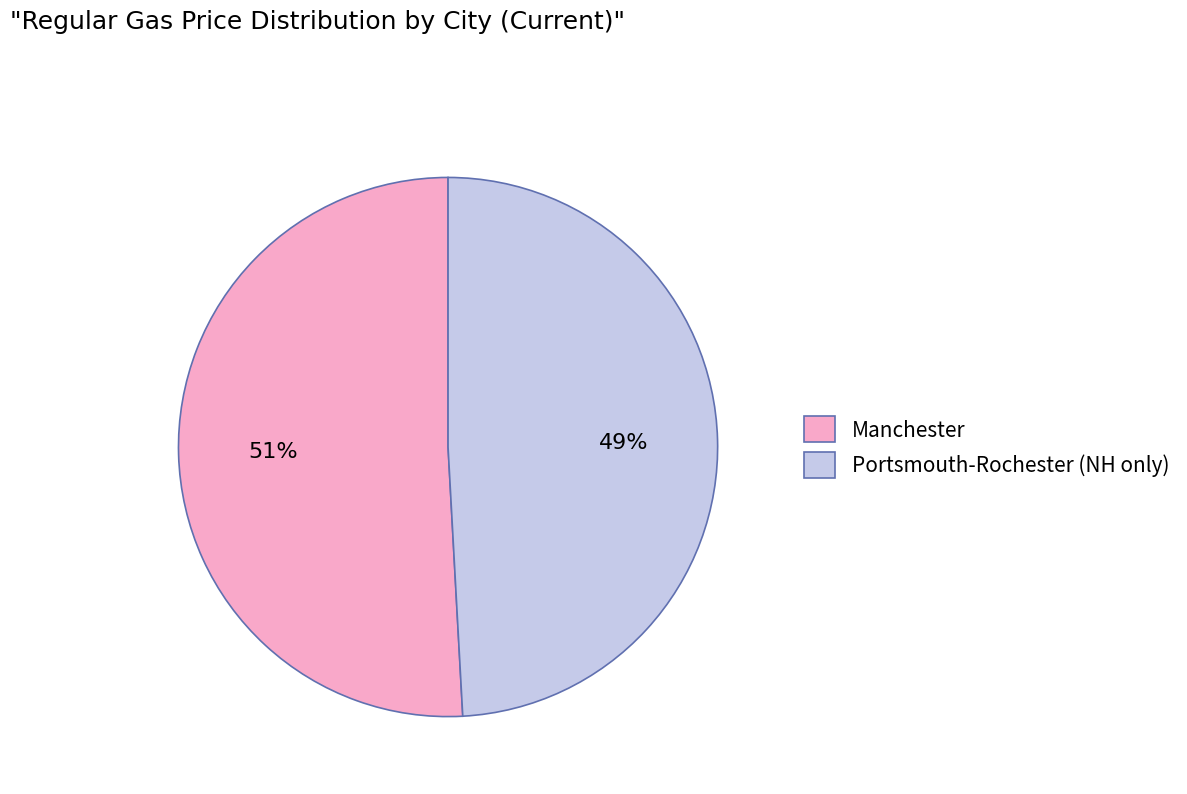

Is it true that Manchester is 51% of the pie?

True